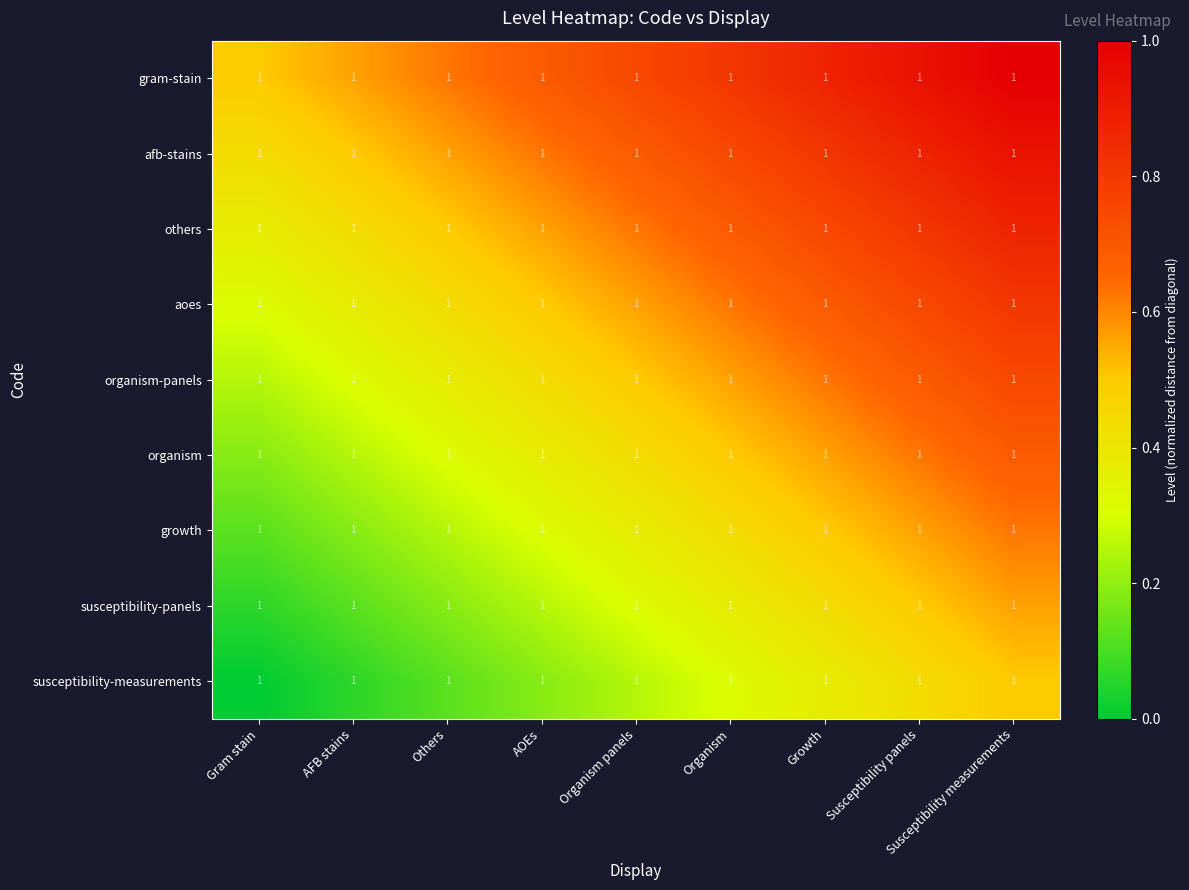

What is the difference between the maximum and minimum values in the others series?

0.5